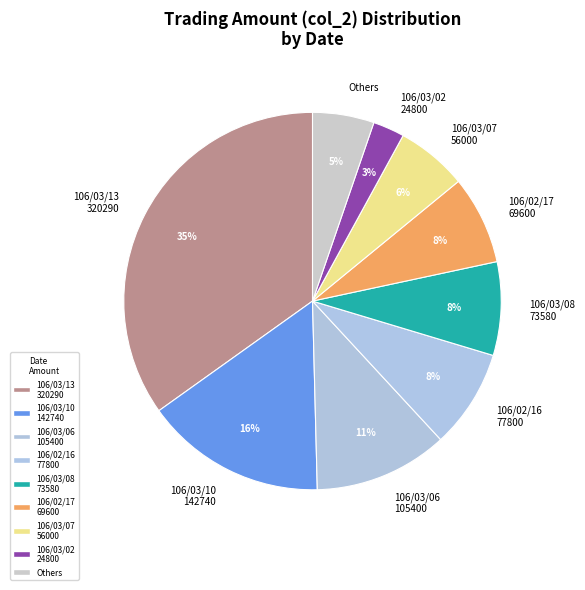

Count the number of slices in the pie.

9